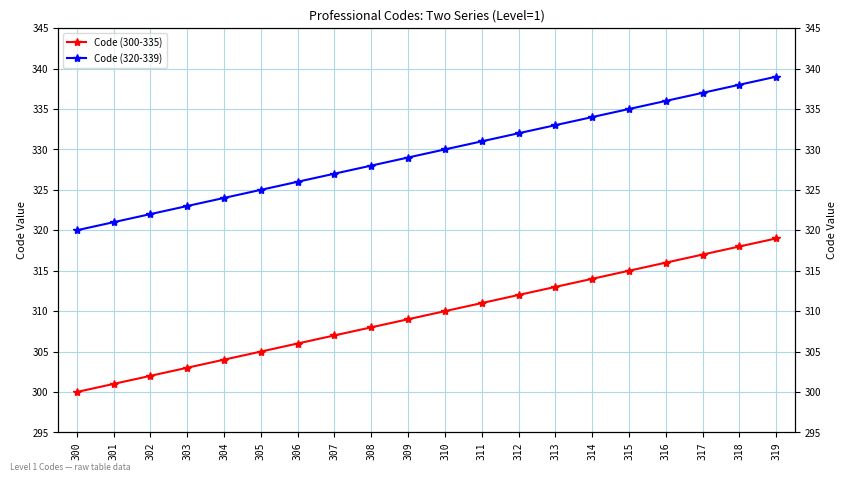

At which category is the sum across all series the highest?

319